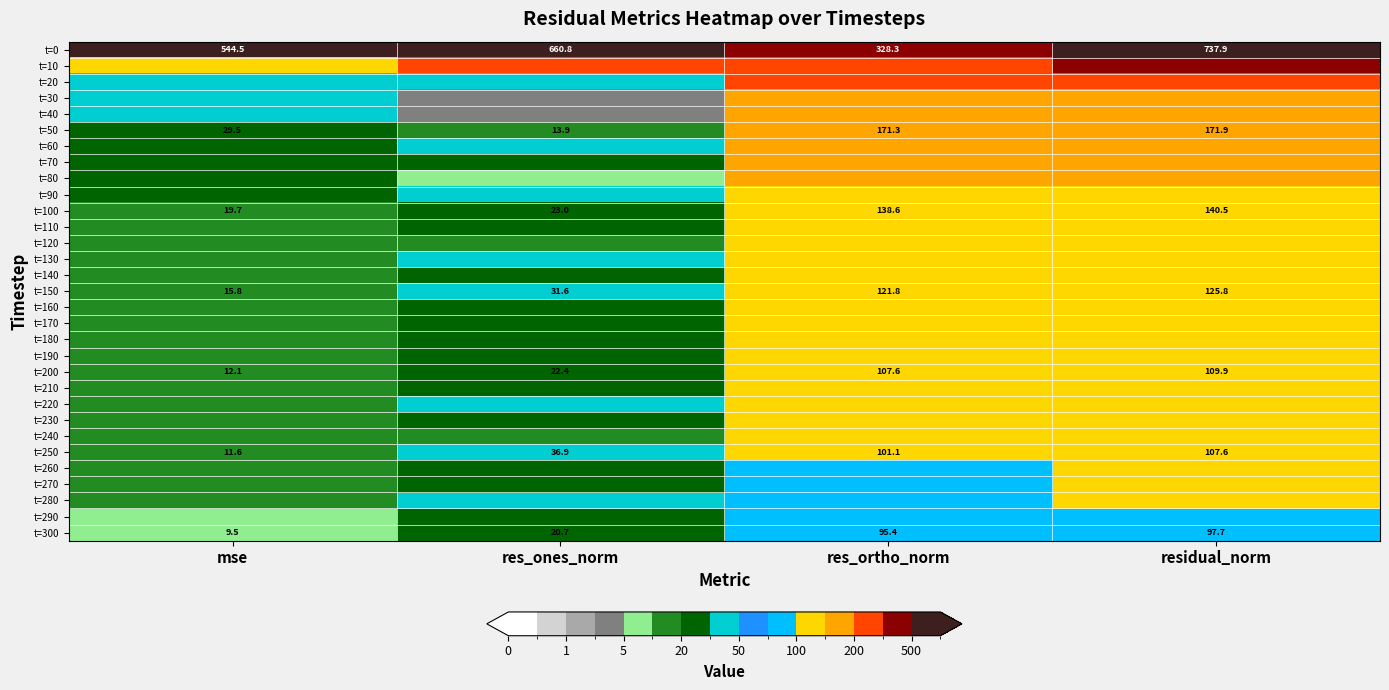

Which has a higher value, residual_norm or mse?

residual_norm